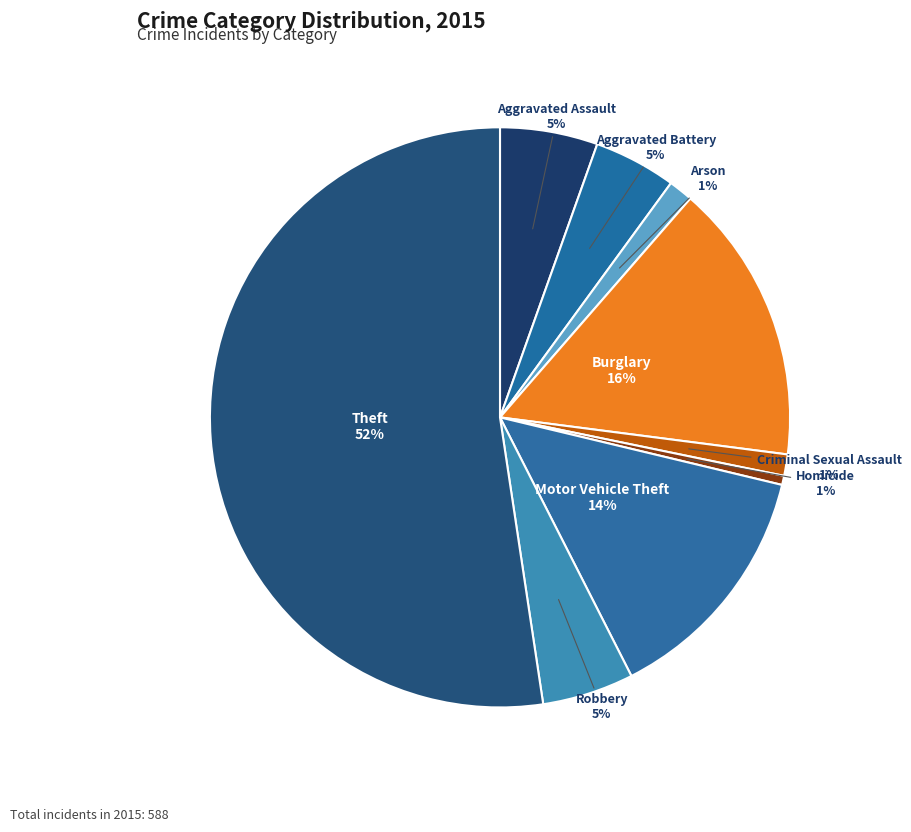

What is the majority slice?

Theft